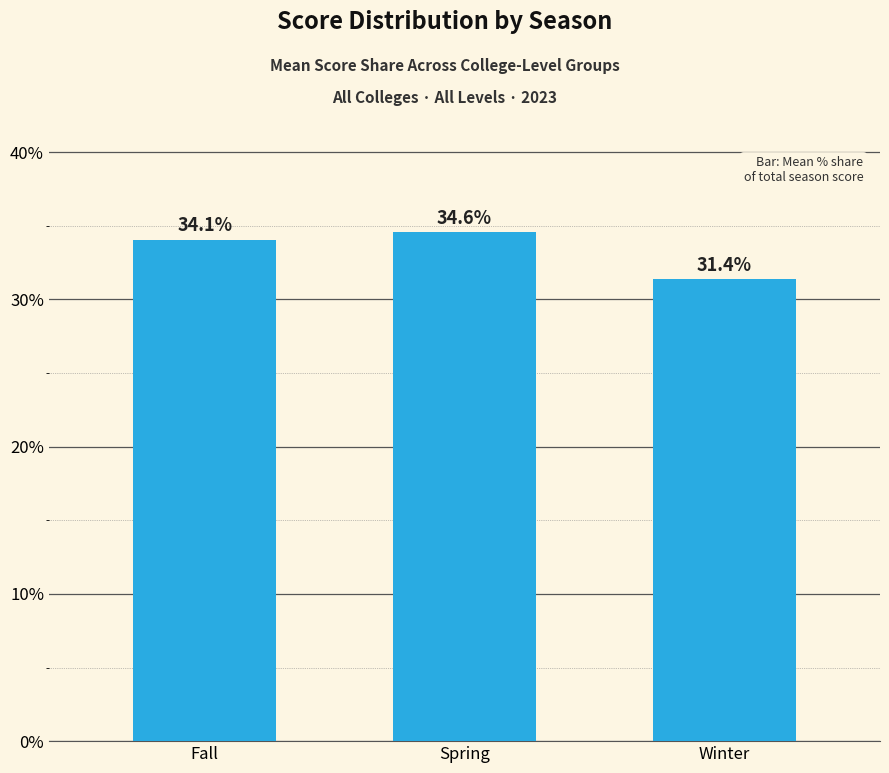

How many data points are less than 34?

1